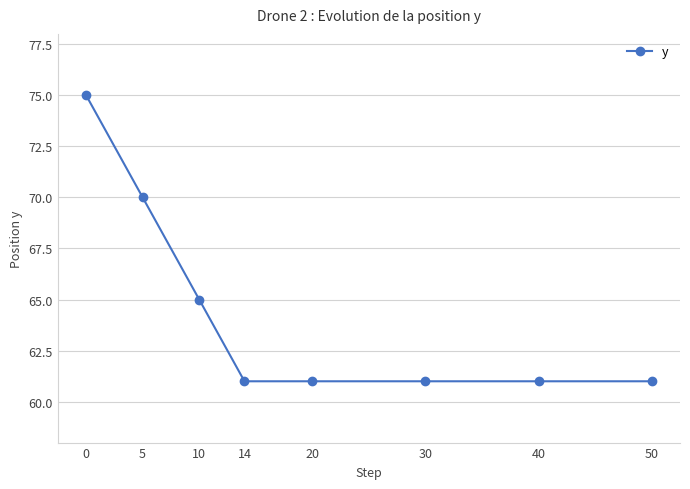

What is the minimum value shown in the chart?

61